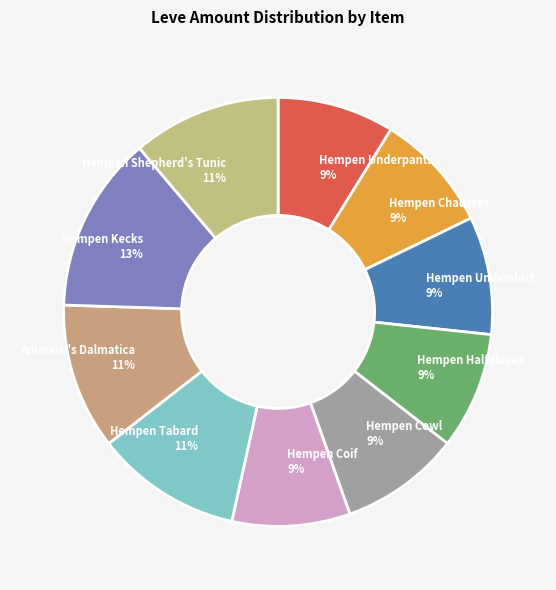

What percentage is the Hempen Cowl slice, to the nearest percent?

9%